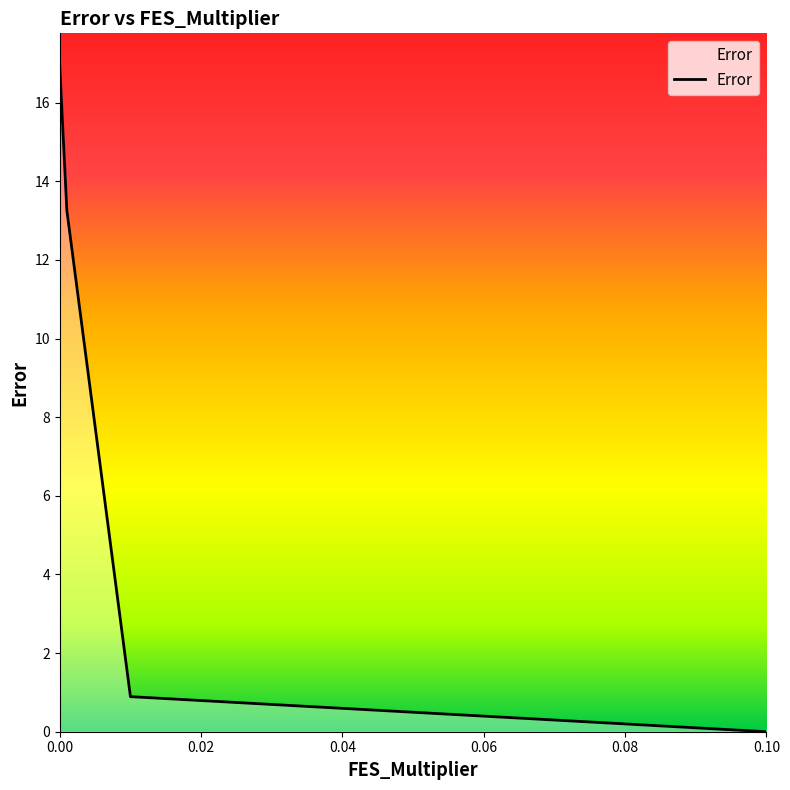

What is the greatest value displayed?

16.9